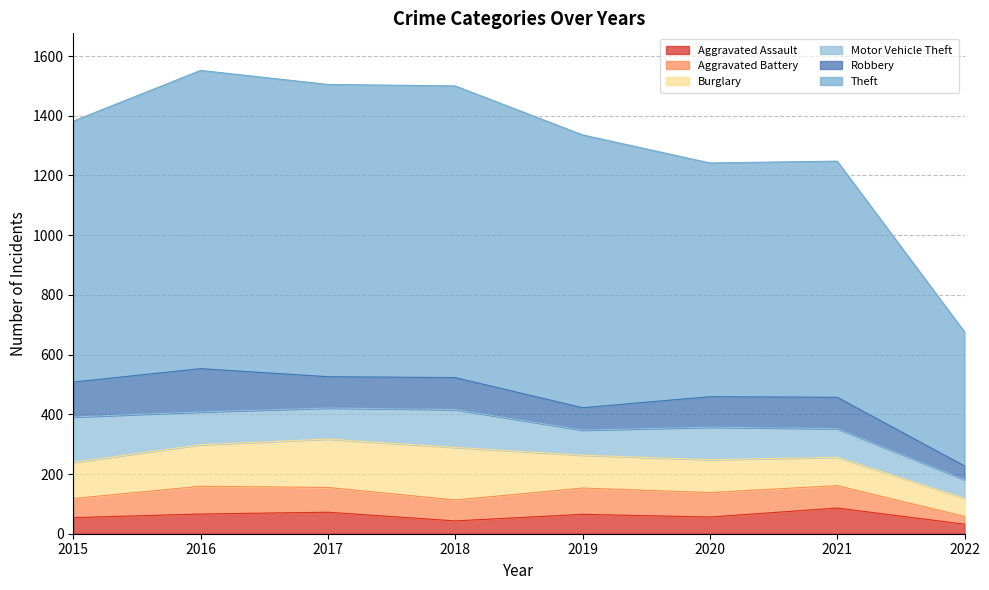

The value of Burglary at 2017 is 162. True or false?

True